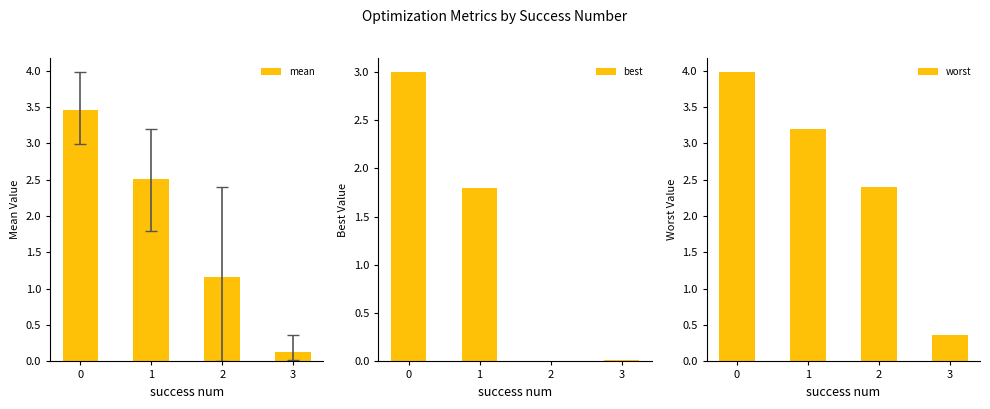

Is it true that best equals 1.8 at 1?

True